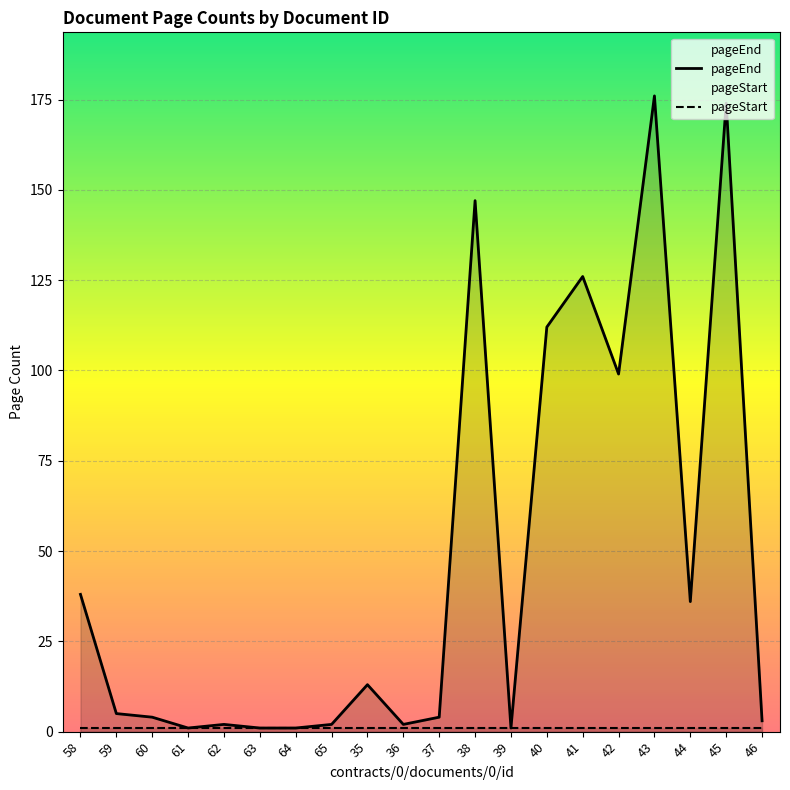

True or false: the data shows 9 at 58.

False